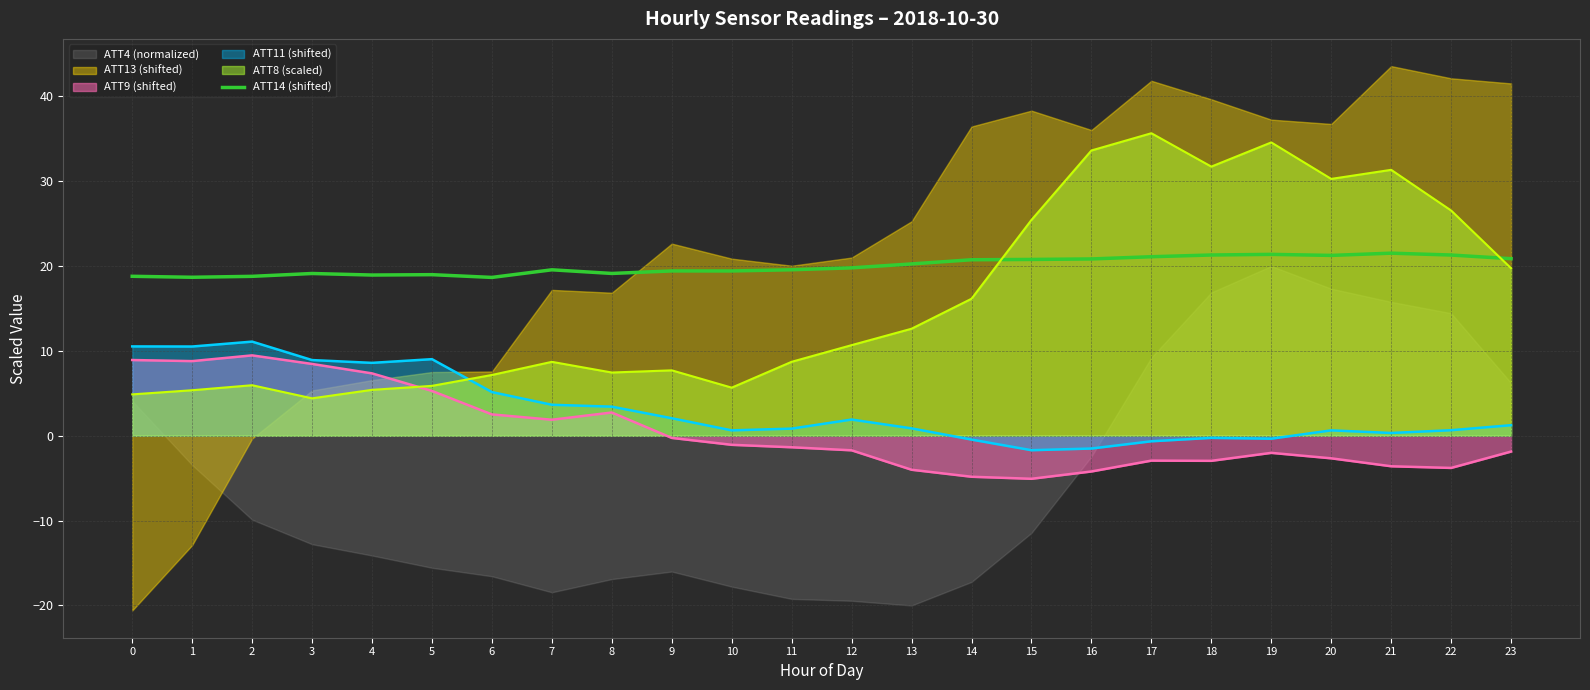

The ATT11 (shifted) series shows 0.7 at 22. True or false?

True